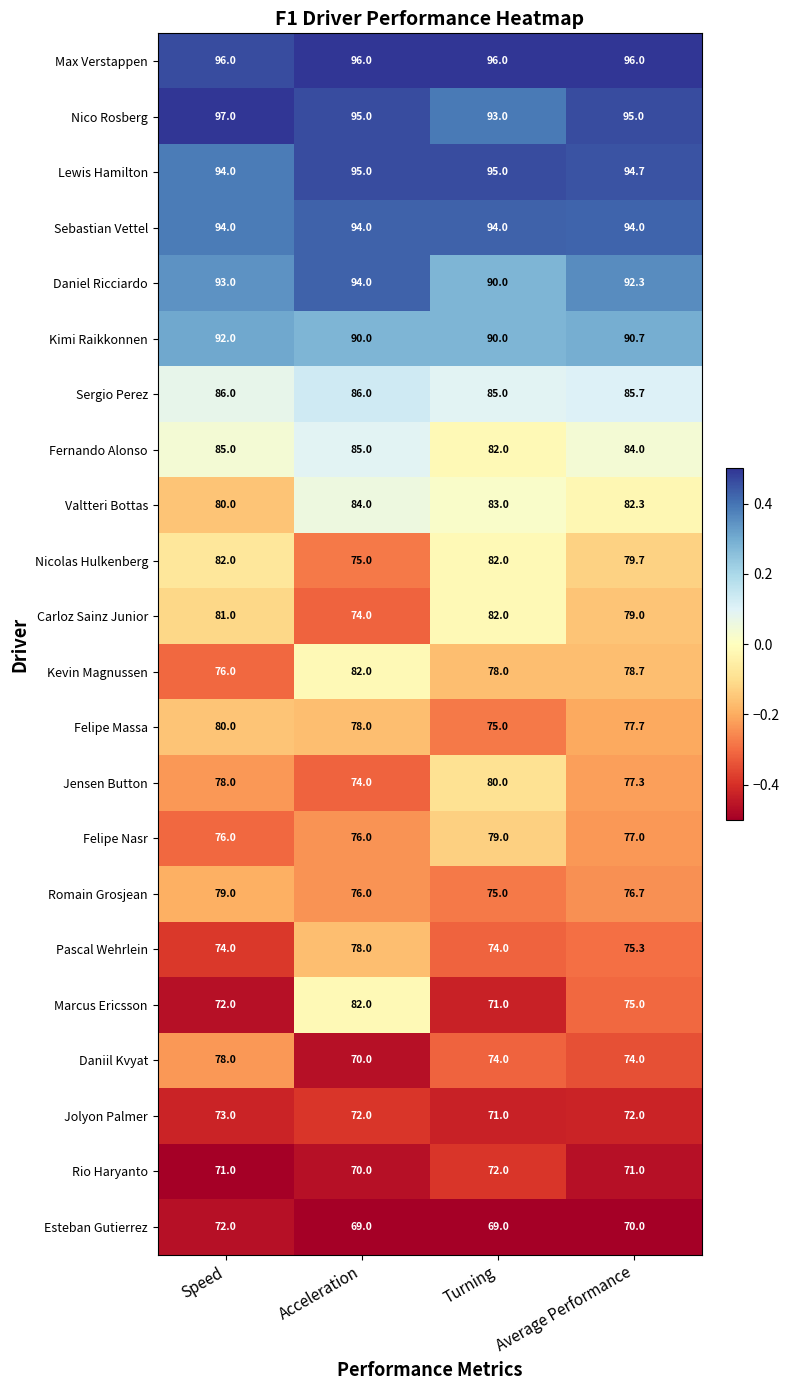

What is the sum of the Marcus Ericsson values at Turning and Average Performance?

146.0